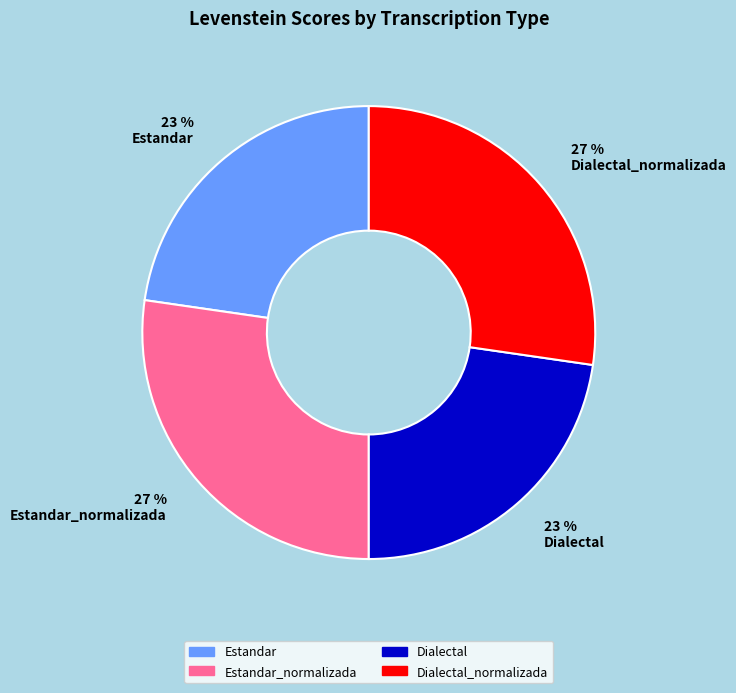

True or false: Estandar_normalizada accounts for 34% of the total.

False